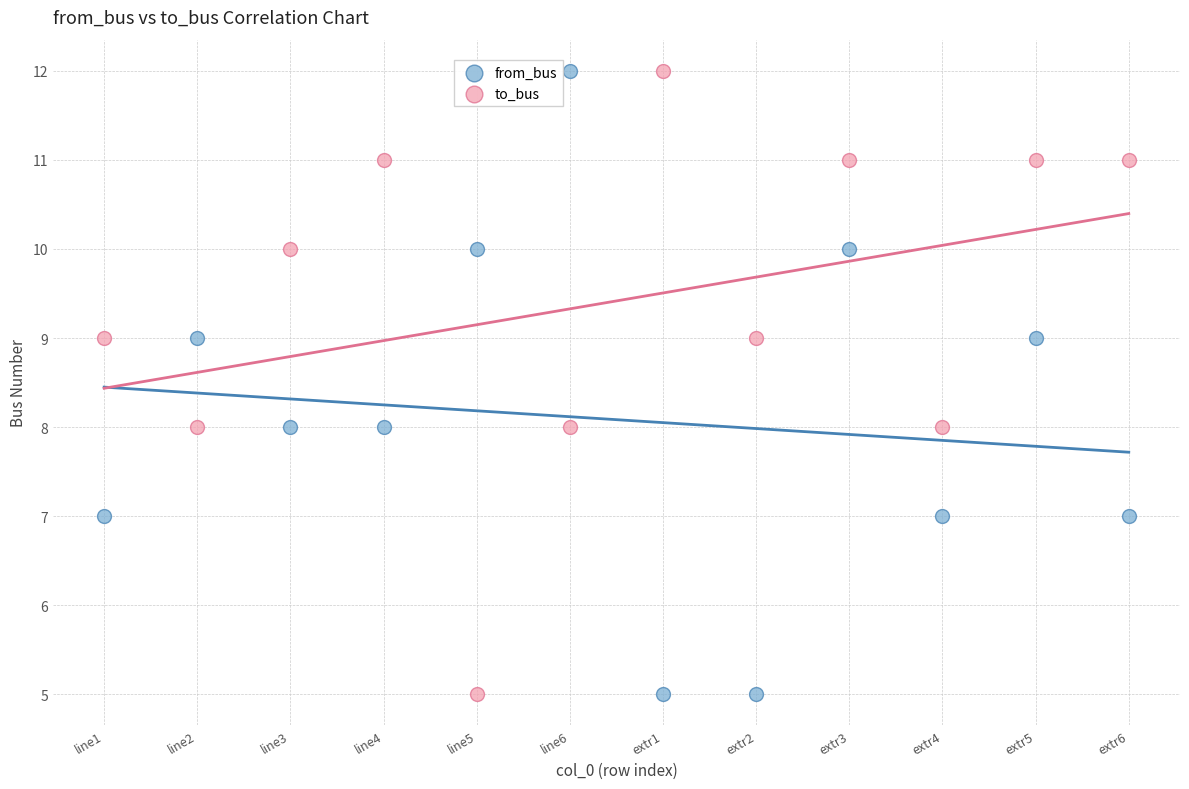

Across all data points, what is the range of Y values (max minus min)?

7